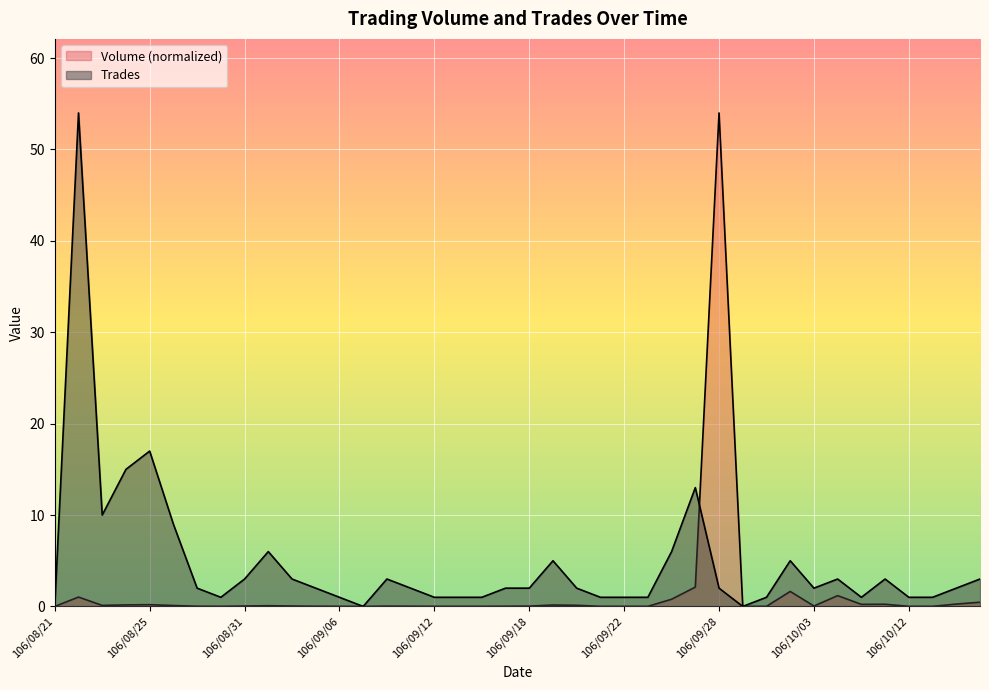

Read the Volume value at 106/08/25.

0.2